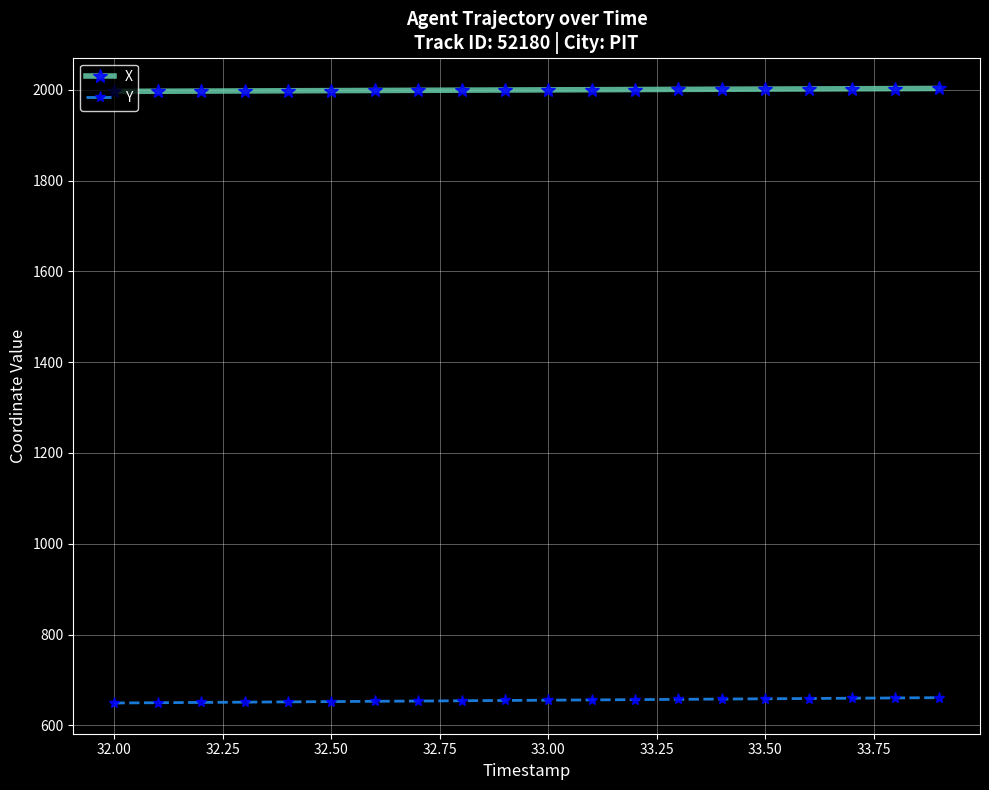

Does the chart have visible grid lines?

Yes